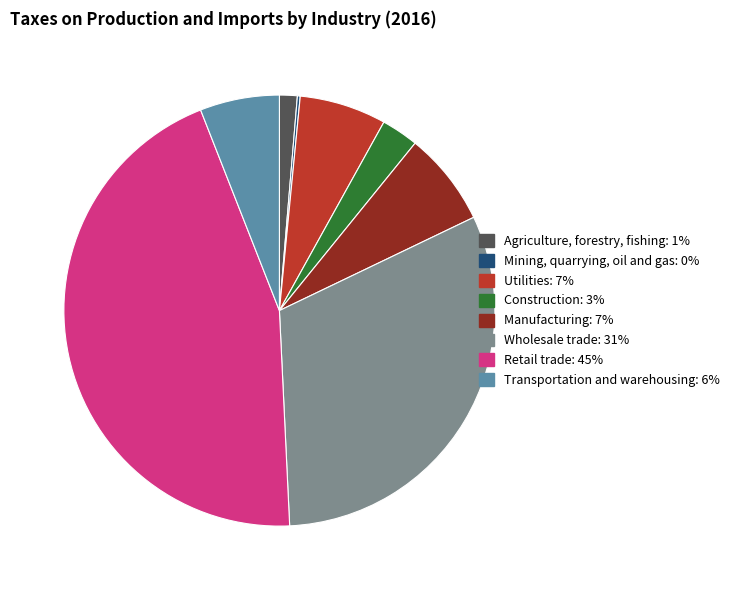

The Manufacturing slice represents 16% of the pie. True or false?

False